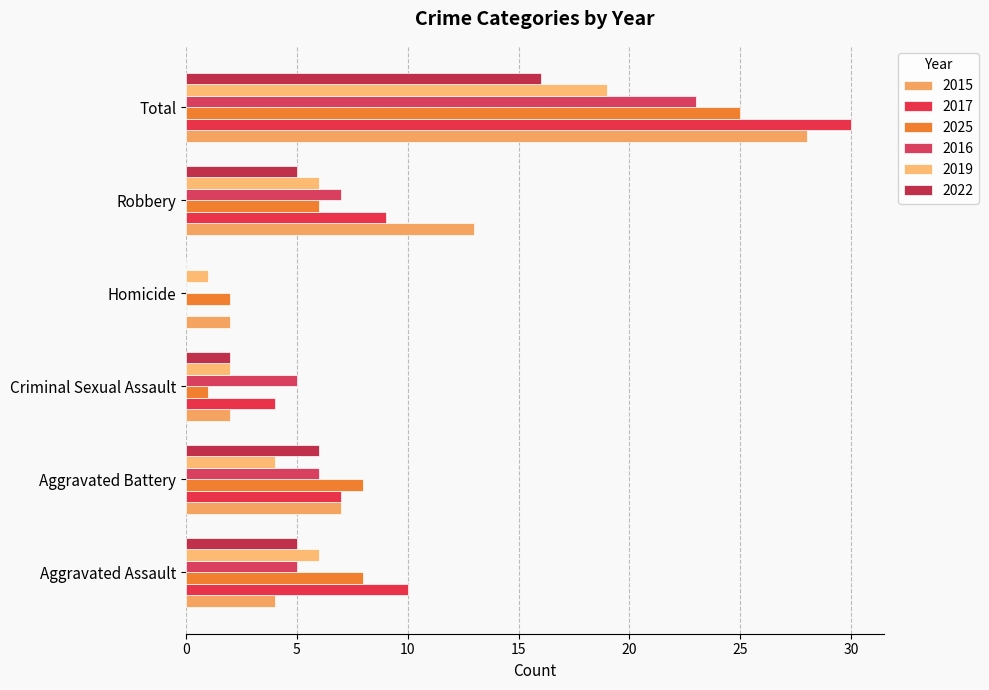

What is the average value of the 2015 series?

9